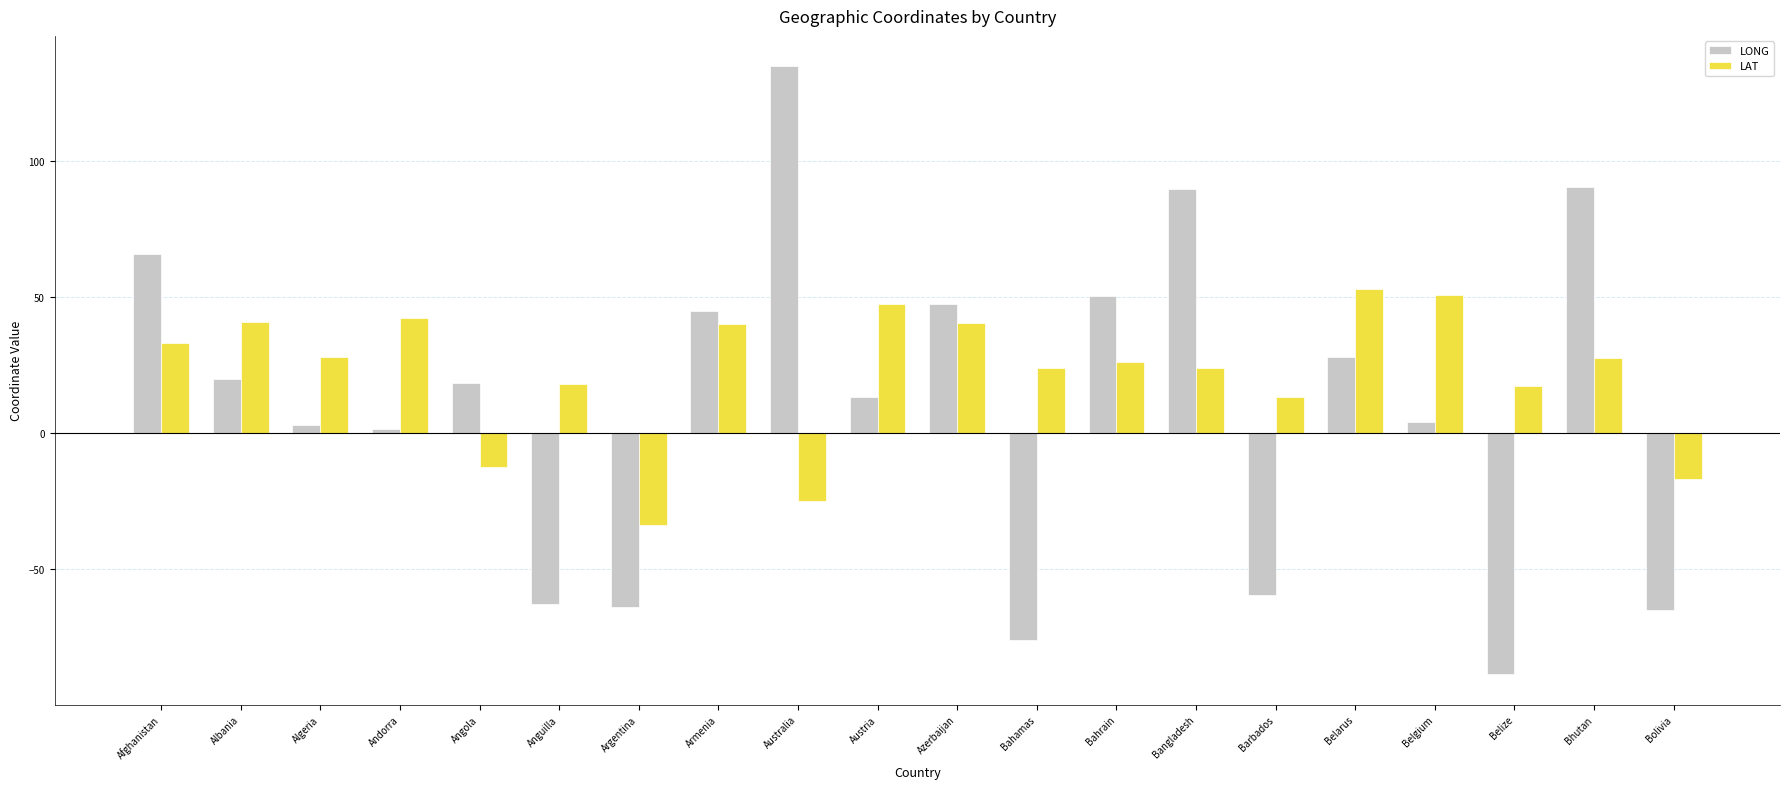

Which category has the lowest value in the LONG series?

Belize